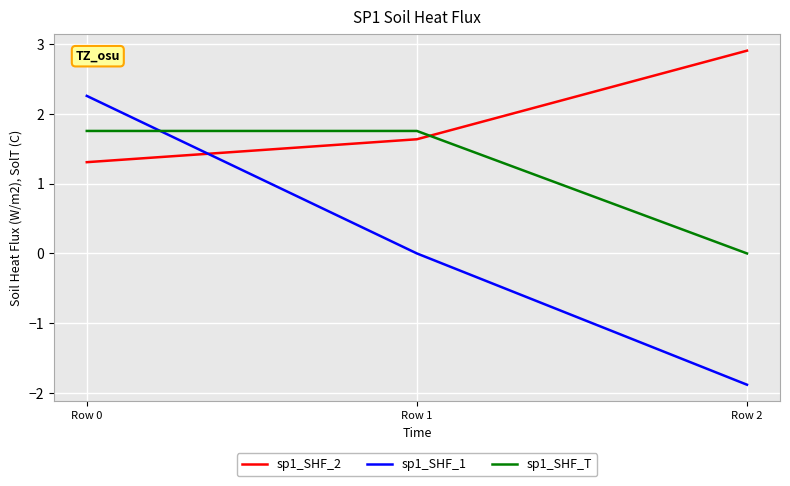

At which label does sp1_SHF_1 first exceed 0?

Row 0